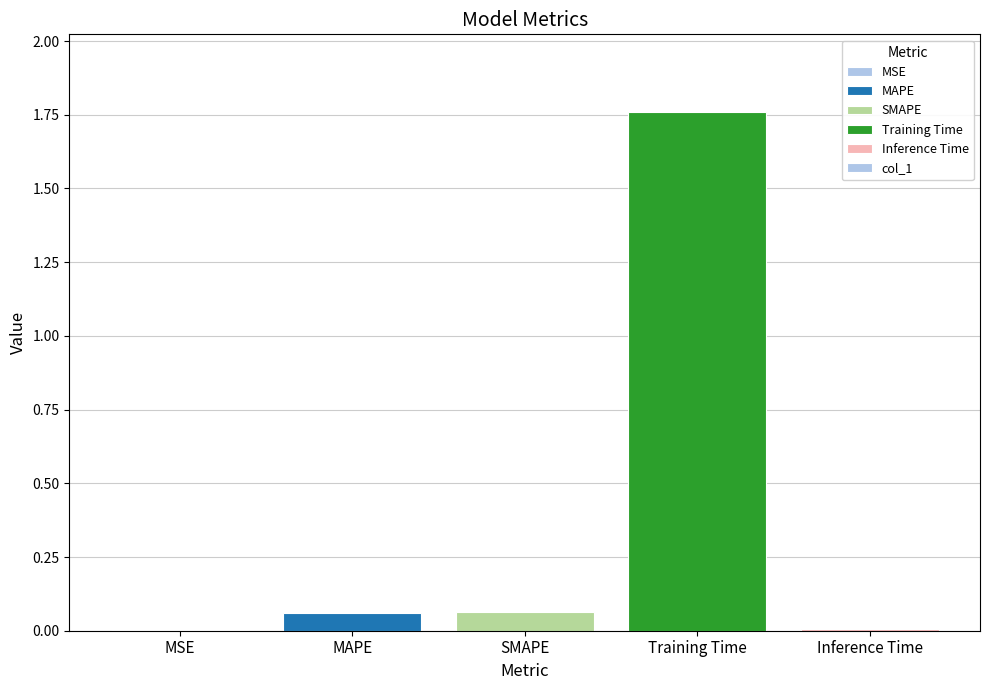

At which category does the chart reach its peak across all series?

Training Time